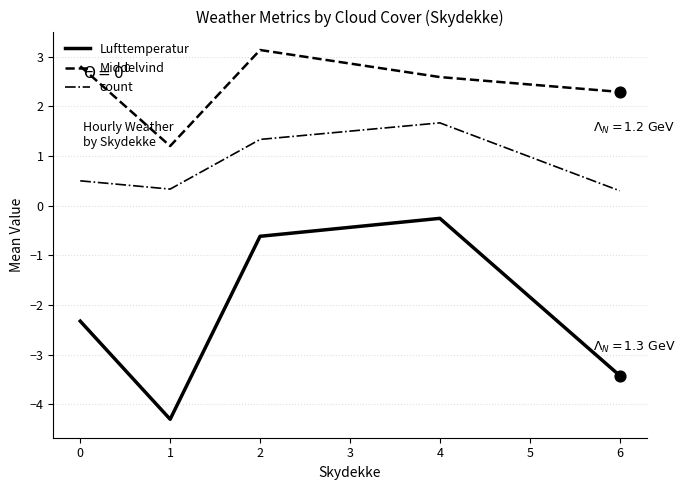

What is the spread (max minus min) of values at 6?

5.7